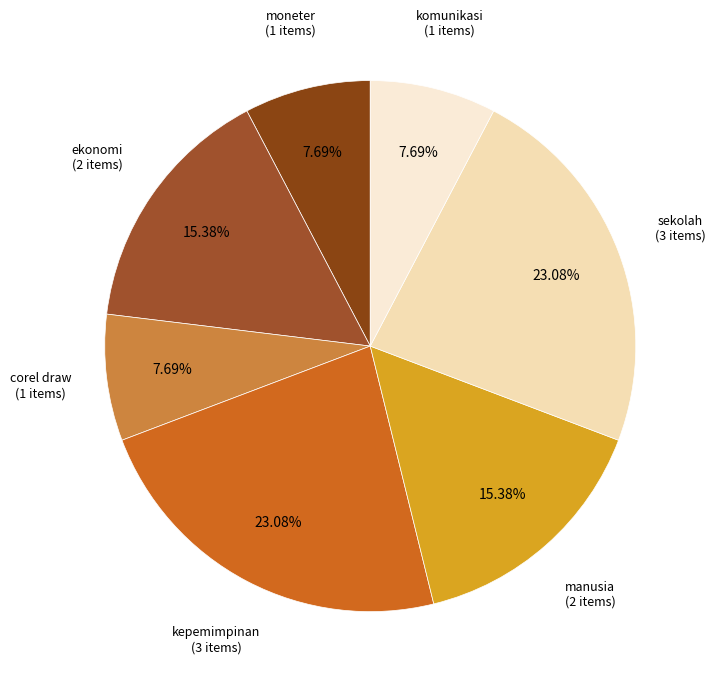

To the nearest percent, what is the combined percentage of corel draw and komunikasi?

15%